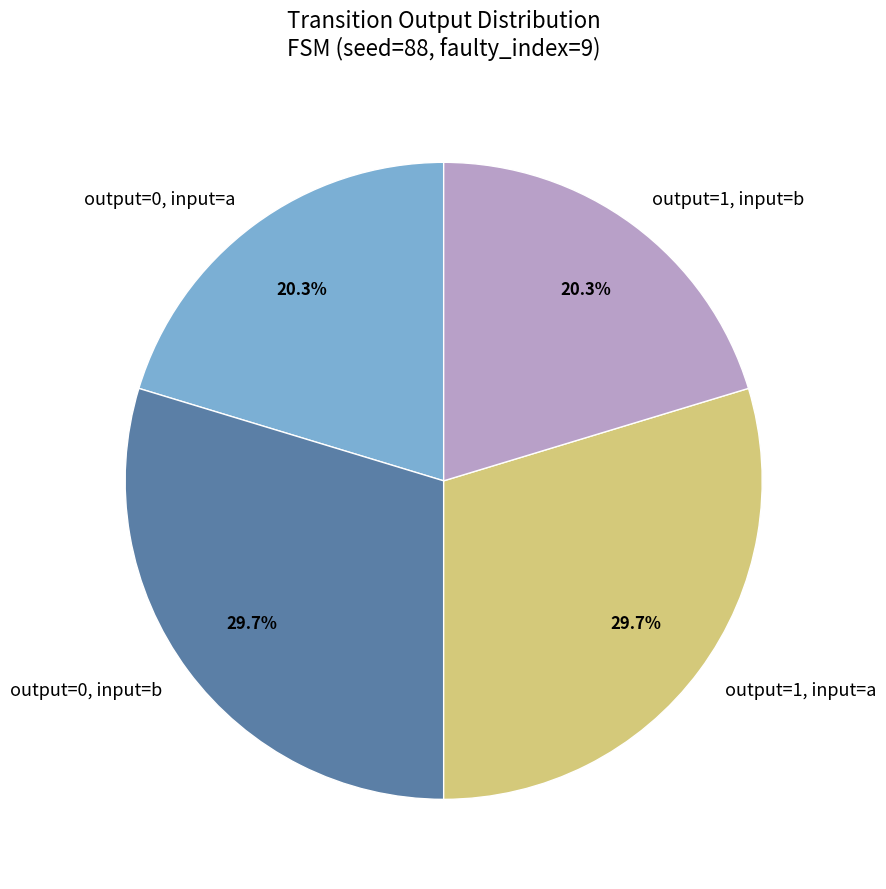

Is there any slice that represents more than half of the pie?

No